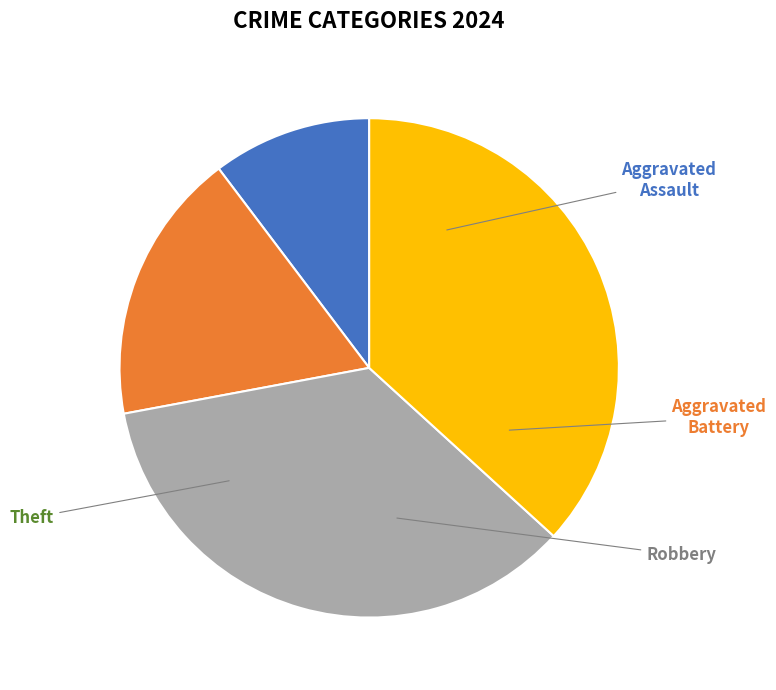

Is there a majority slice in this chart?

No